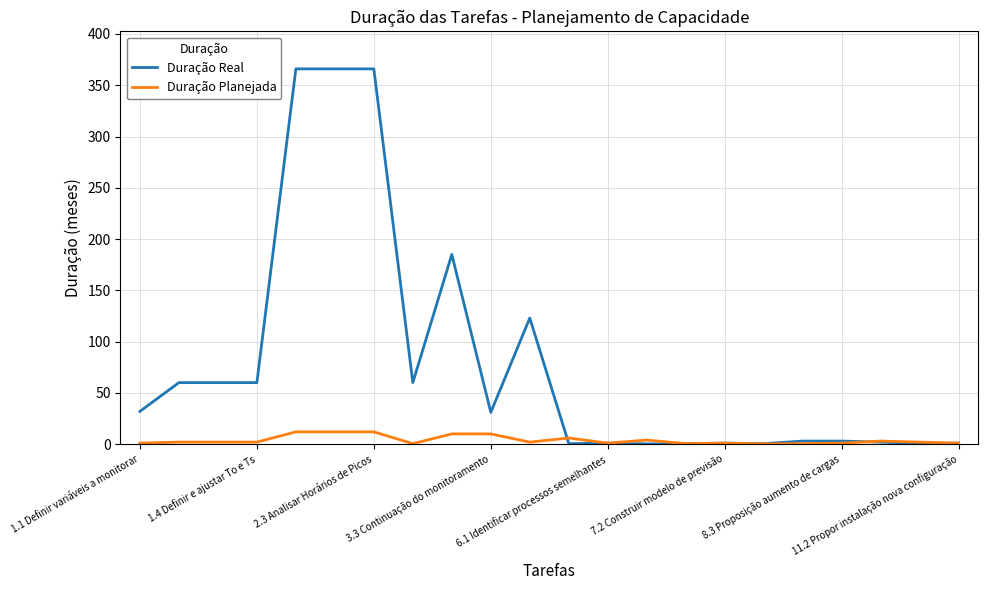

Rank the series by their maximum value, from lowest to highest.

Duração Planejada, Duração Real